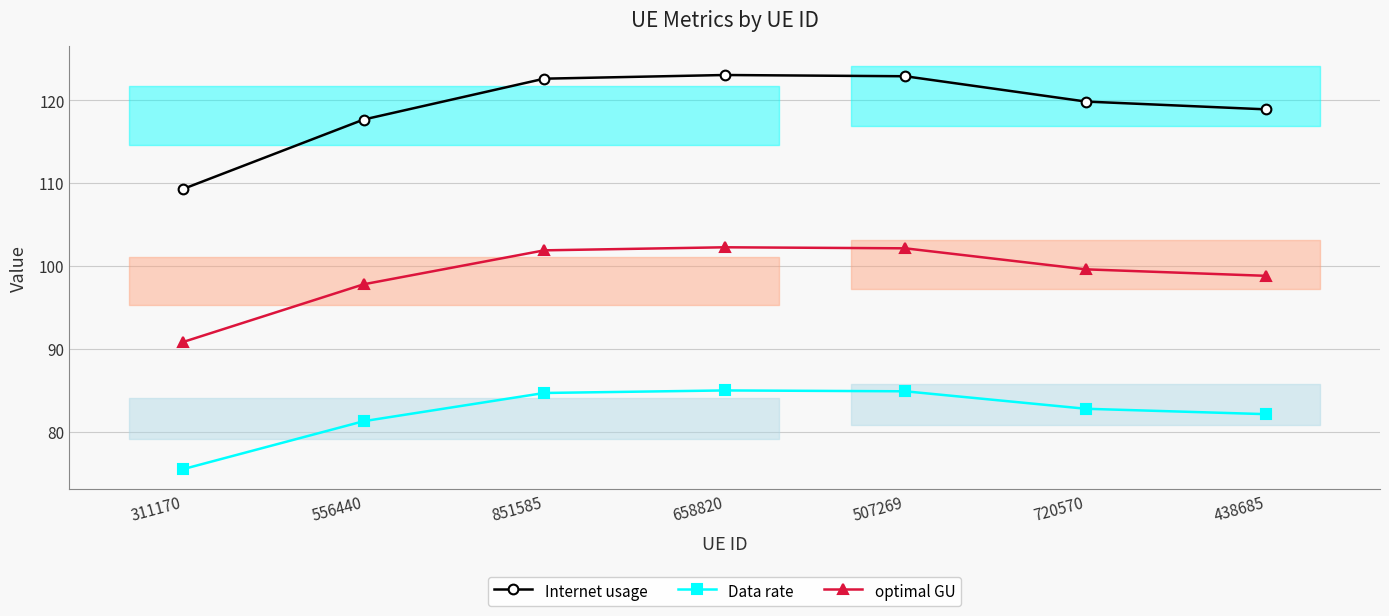

What is the smallest value displayed?

75.5